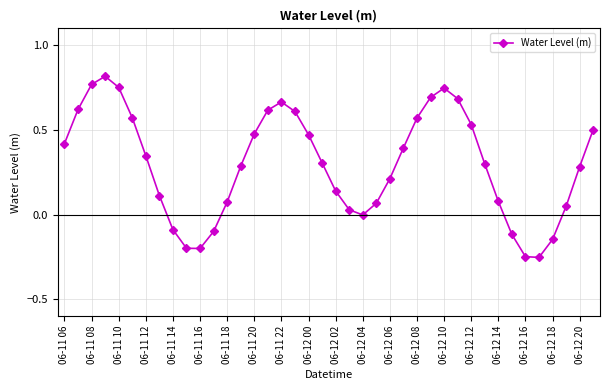

What is the difference between the maximum and second lowest values?

1.1